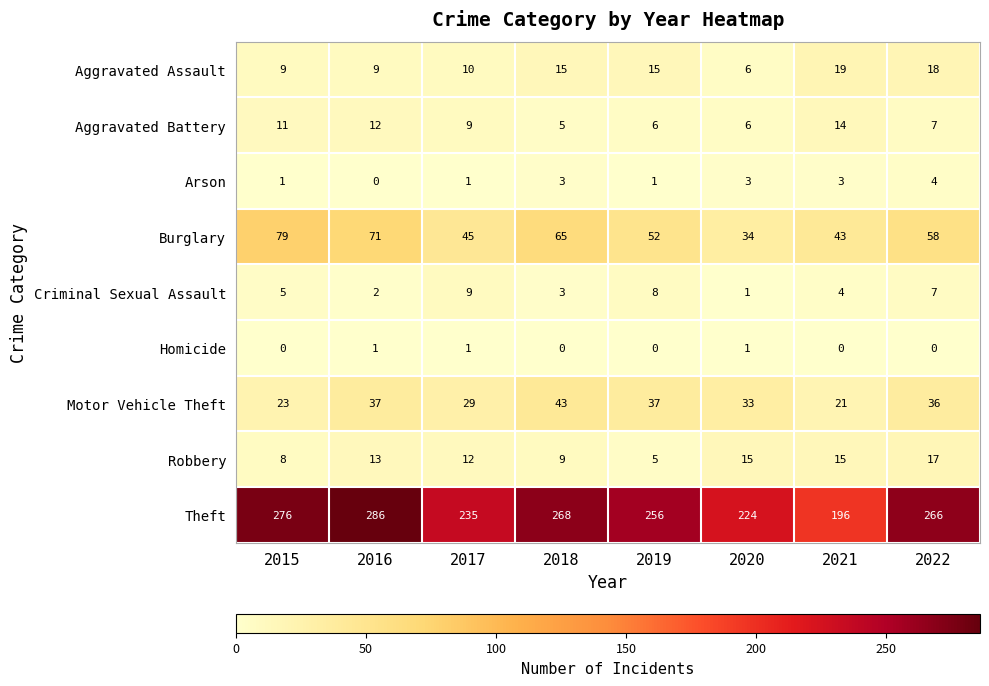

Which series has the largest range (max minus min)?

Theft